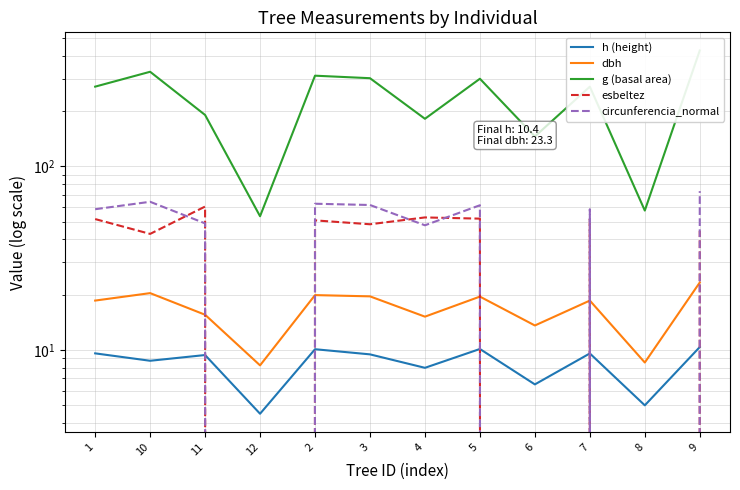

Reading left to right, list all the values displayed in this chart.

h (height): 9.6	8.7	9.4	4.5	10.1	9.5	8.0	10.1	6.5	9.6	5.0	10.4
dbh: 18.6	20.4	15.6	8.2	19.9	19.6	15.2	19.5	13.6	18.6	8.6	23.3
g (basal area): 271.2	326.8	190.2	53.5	311.1	301.5	181.3	299.5	145.3	271.1	57.4	426.6
esbeltez: 51.6	42.9	60.4	0.0	50.8	48.4	52.7	51.9	0.0	51.6	0.0	44.5
circunferencia_normal: 58.4	64.1	48.9	0.0	62.5	61.5	47.7	61.4	0.0	58.4	0.0	73.2